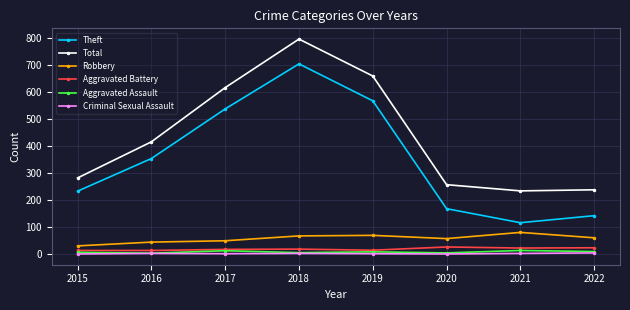

What is the sum of the Theft values at 2022 and 2018?

847